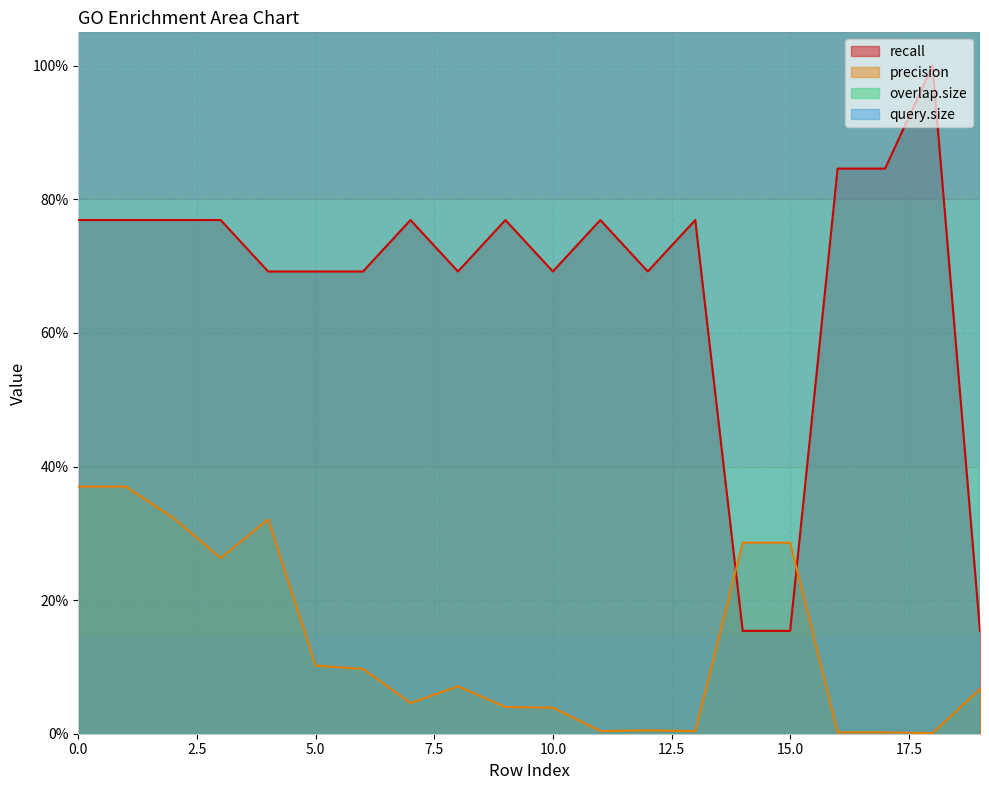

What is the spread (max minus min) of values at 1?

9.6